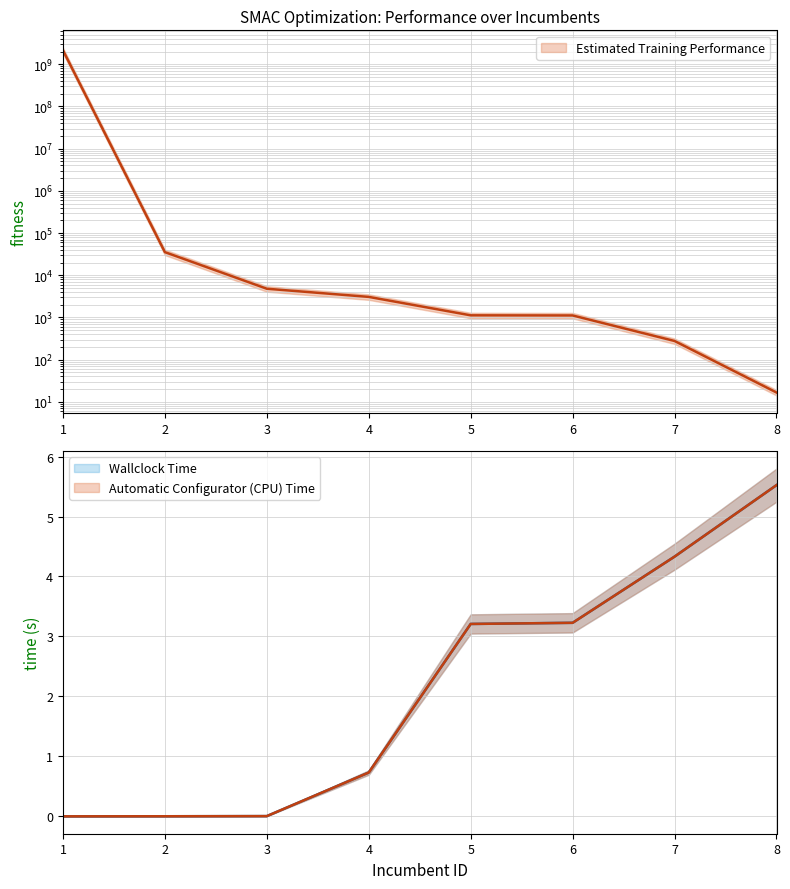

How many lines are shown in the chart?

3